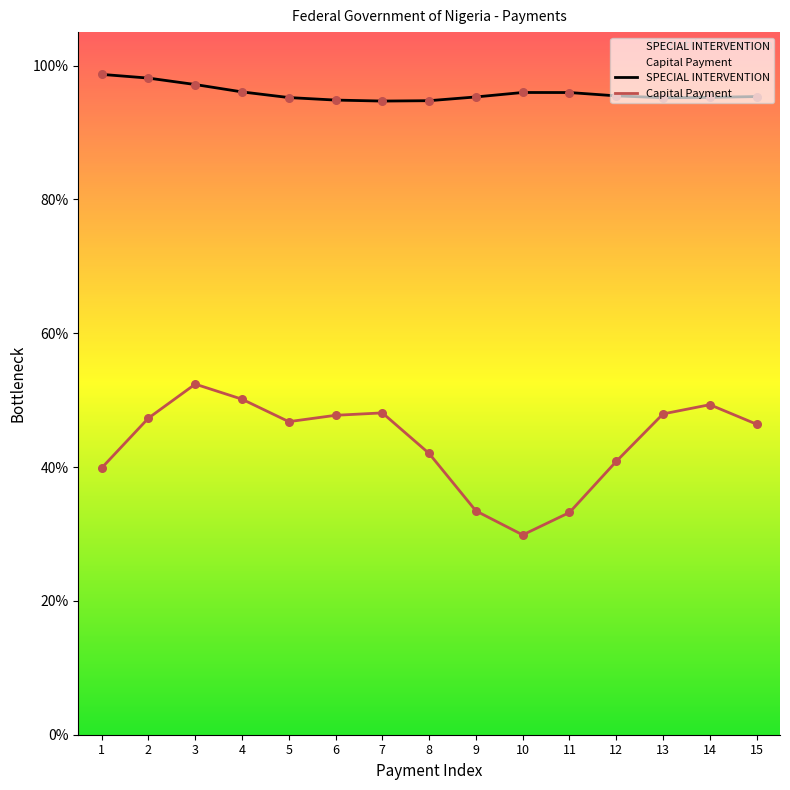

Which series contains the lowest Y value?

Capital Payment